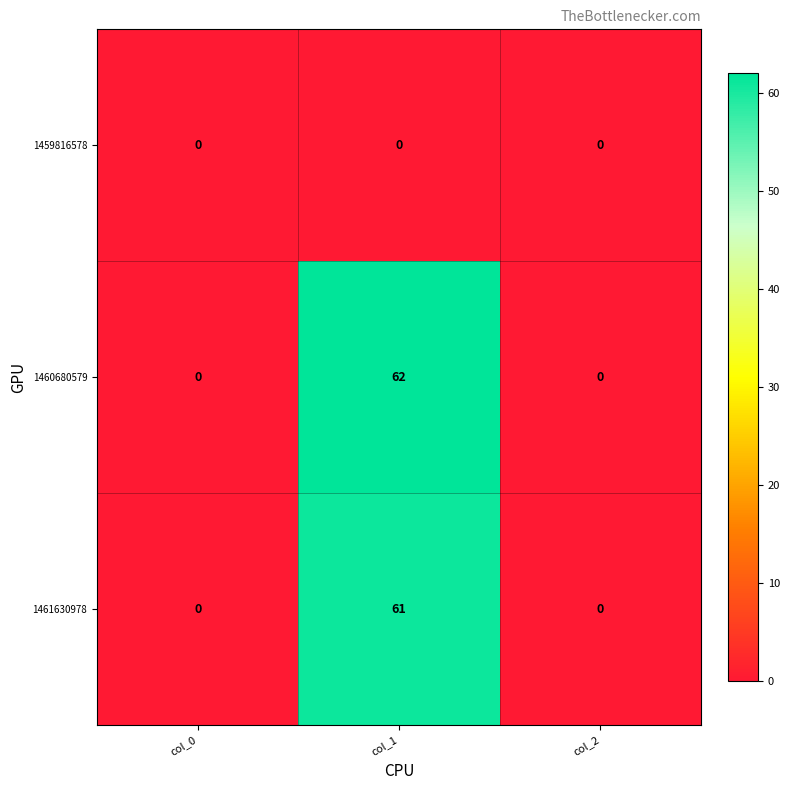

Reading left to right, what are all the values shown in this chart?

1459816578: 0	0	0
1460680579: 0	62	0
1461630978: 0	61	0